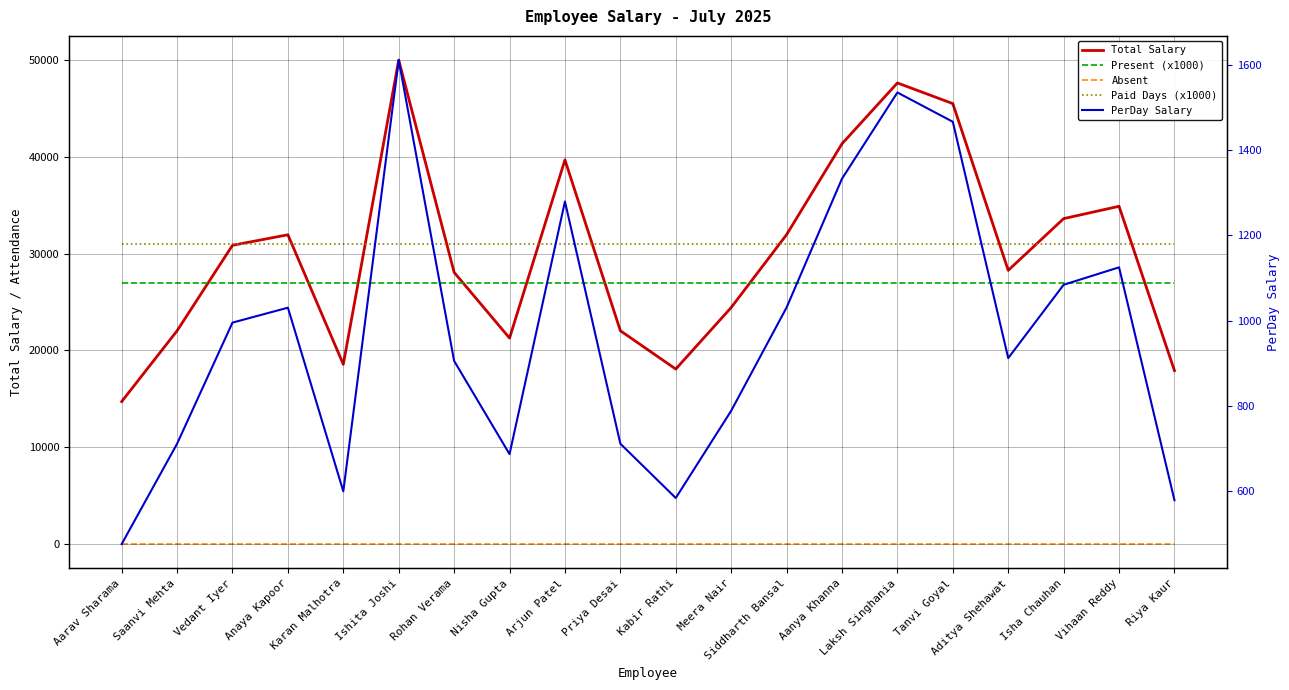

What is the maximum value shown in the chart?

49976.0